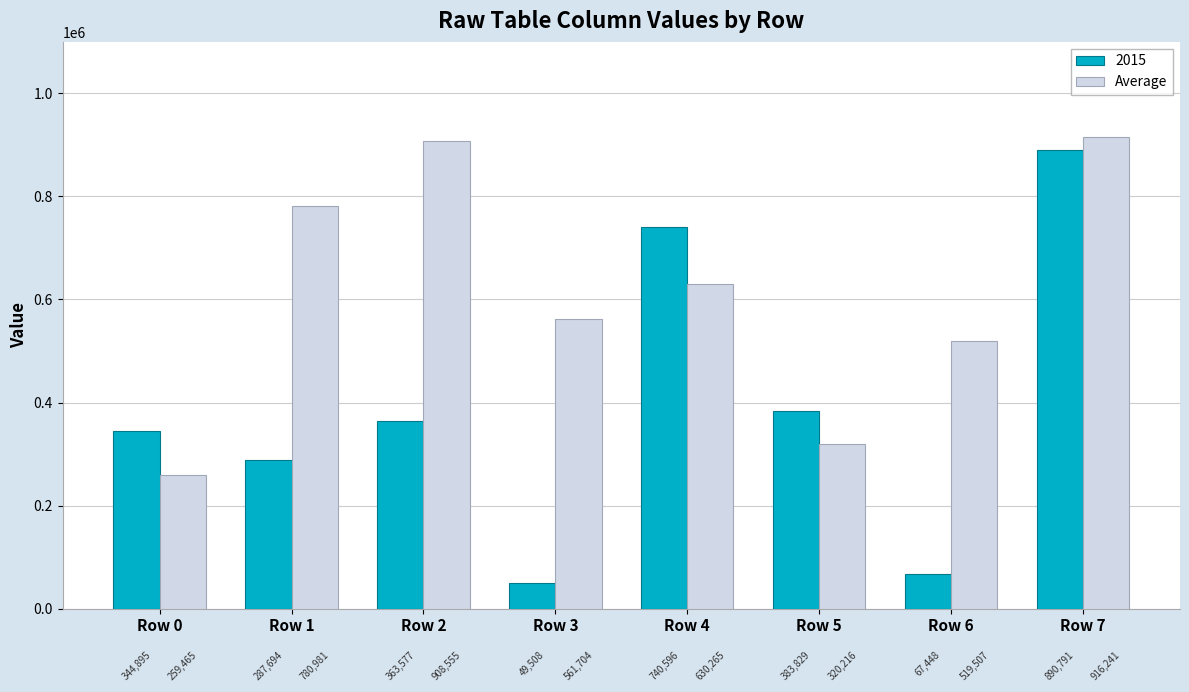

True or false: 2015 has a value of 49508 at Row 3.

True